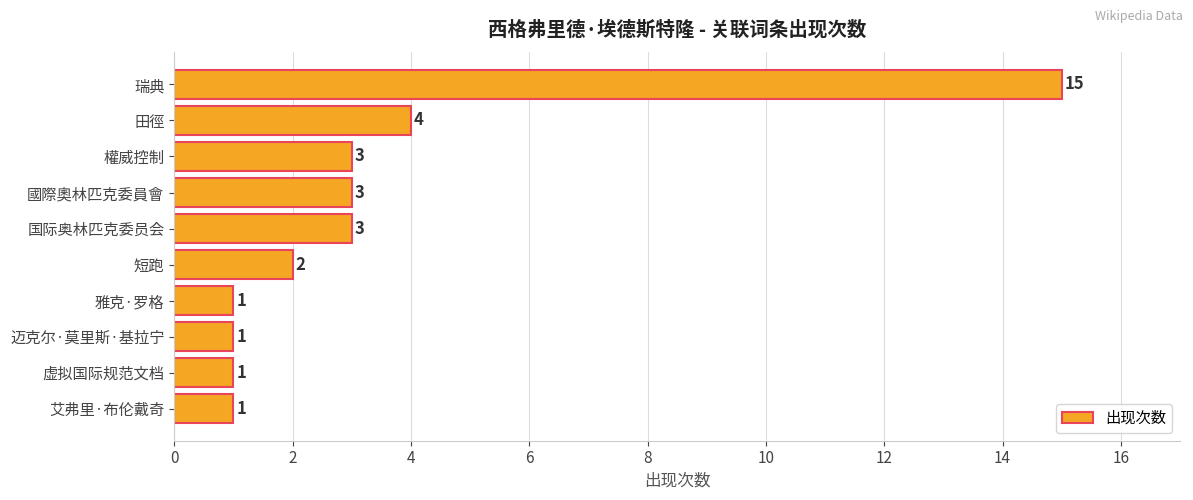

True or false: the data shows 1 at 迈克尔·莫里斯·基拉宁.

True